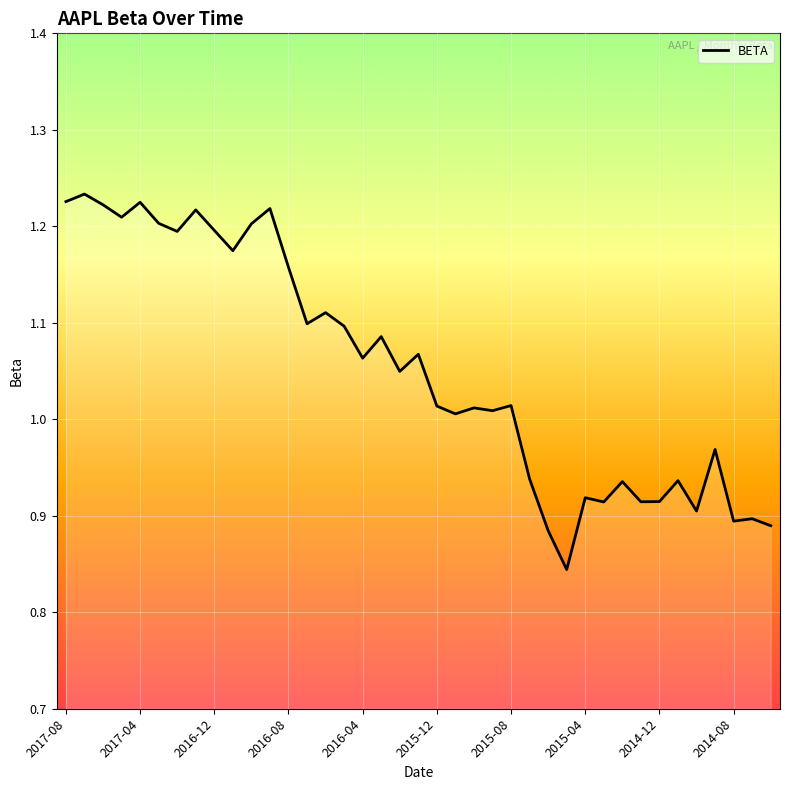

What is the difference between the maximum and minimum values?

0.4